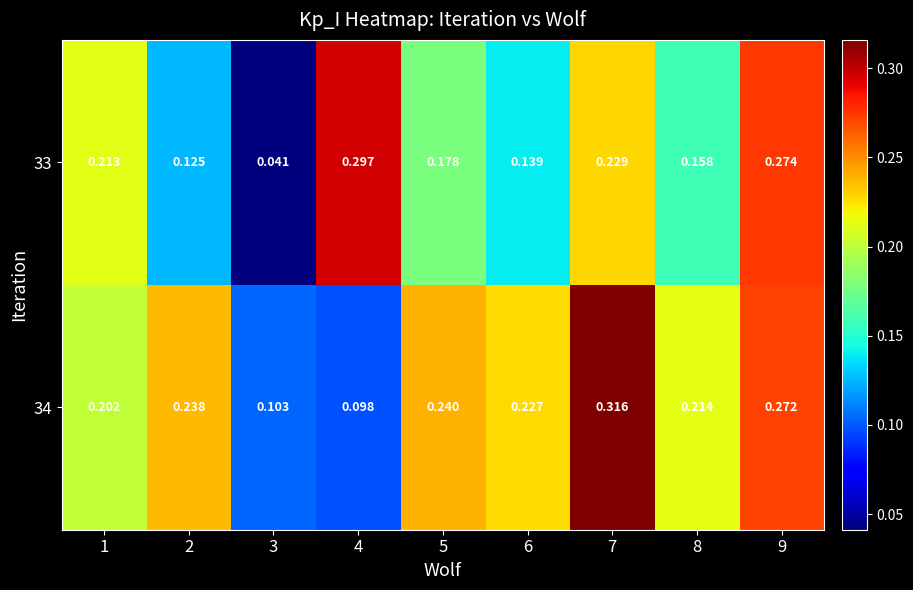

Is the value of 34 at 4 greater than the value of 33 at 7?

No